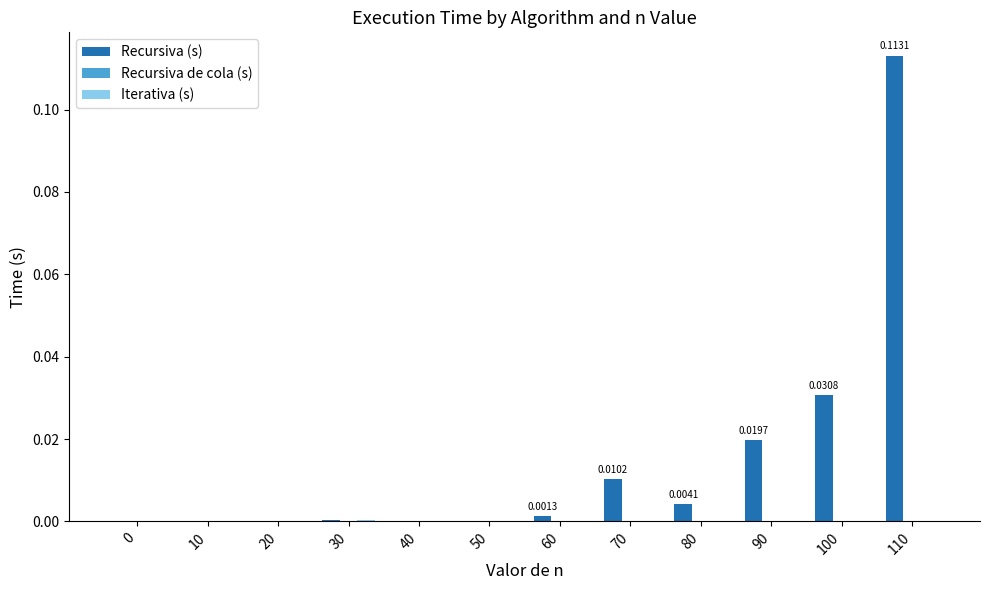

Which series has the largest total across all categories?

Recursiva (s)